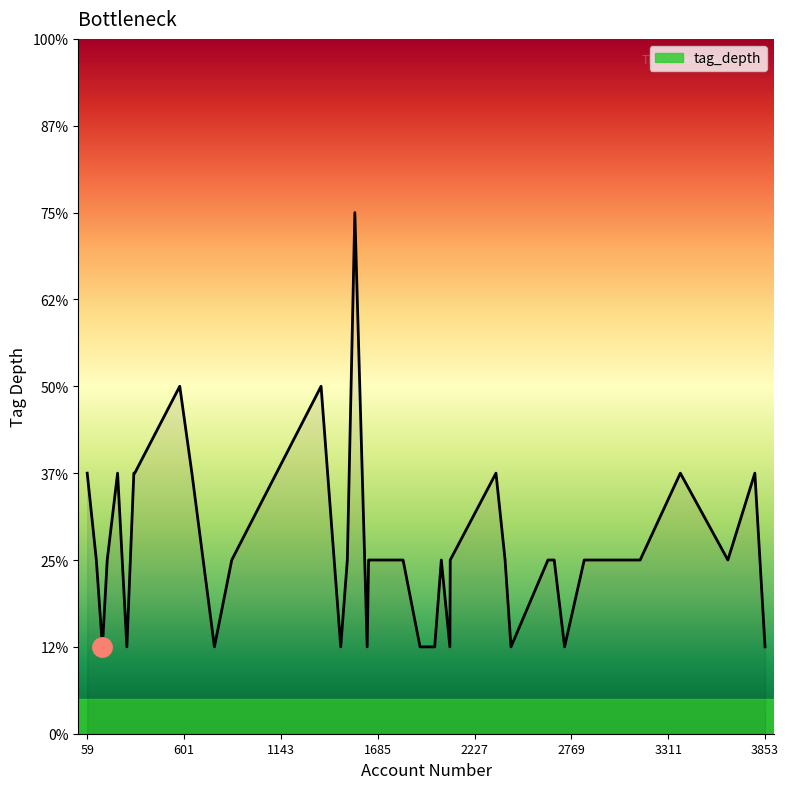

What is the difference between the second highest and minimum values?

3